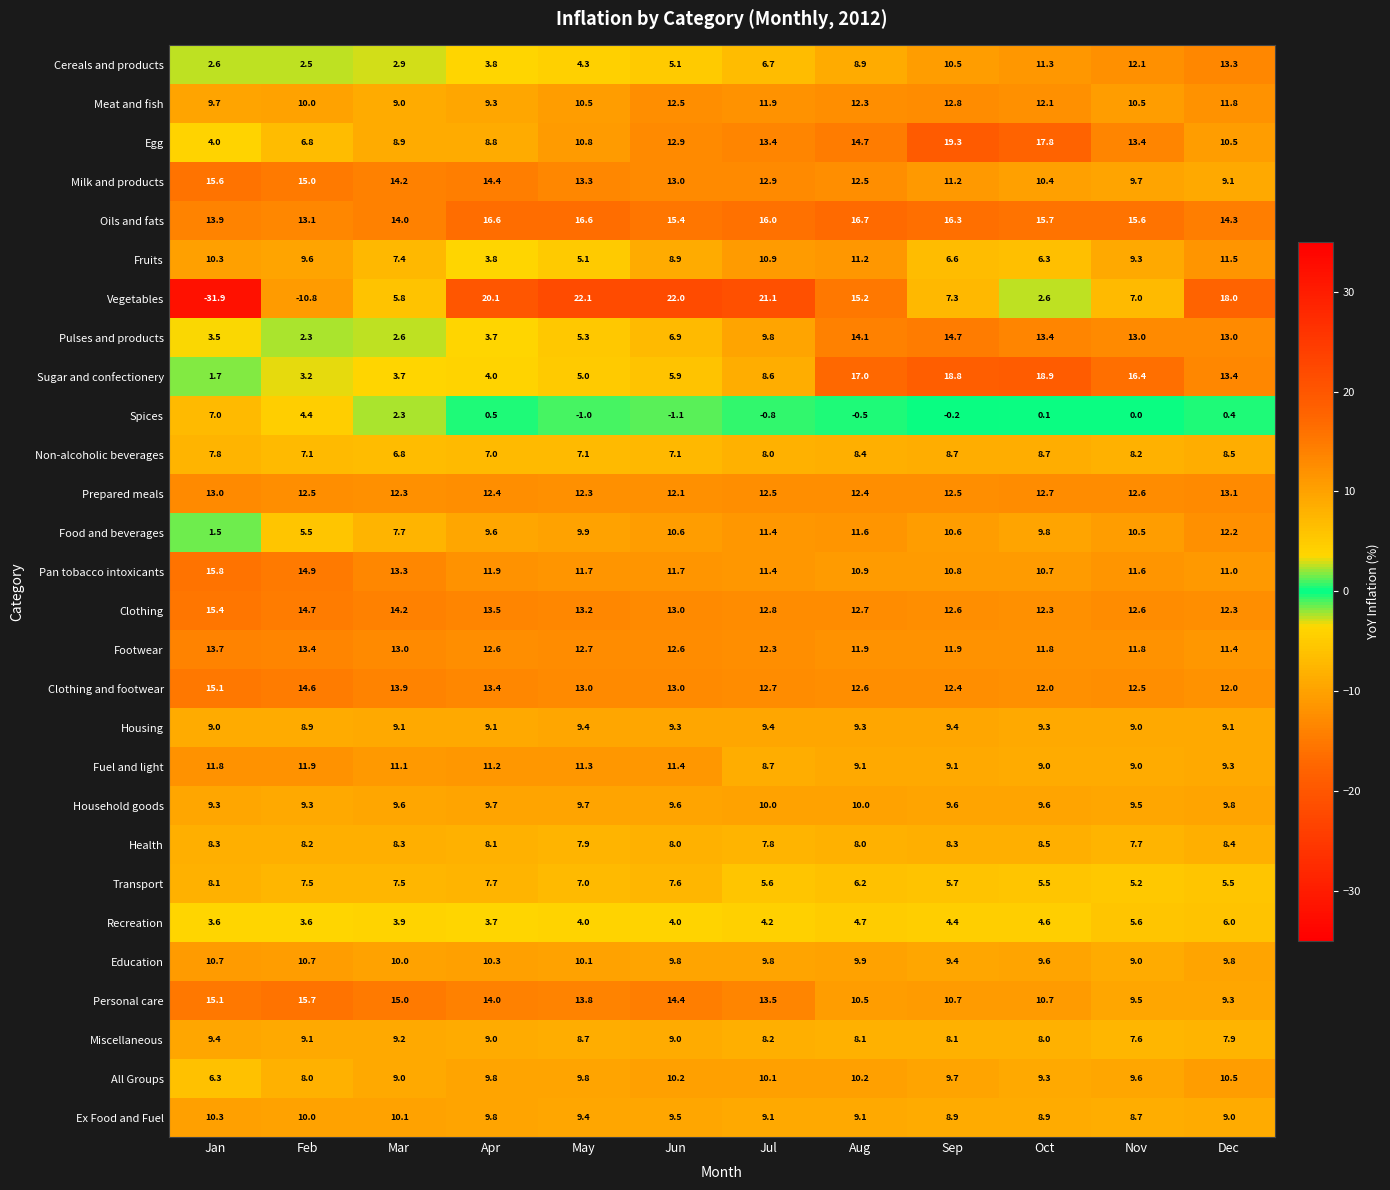

Which series has the largest total across all categories?

Oils and fats